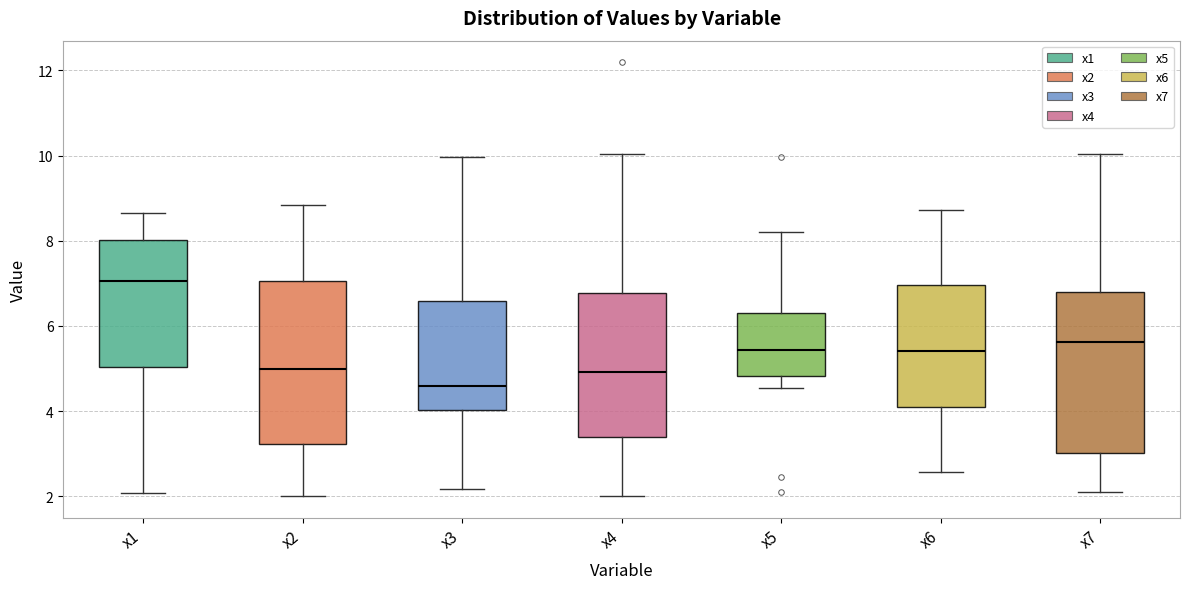

Where does the lower whisker of the box for x6 end on the y-axis? The values are not printed on the chart, so give them approximately, as read against the axis.

2.6